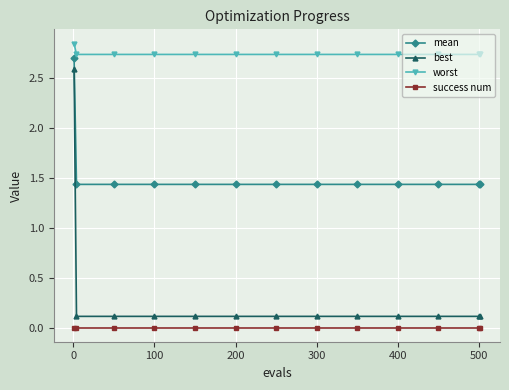

At how many categories does at least one series exceed 1?

13